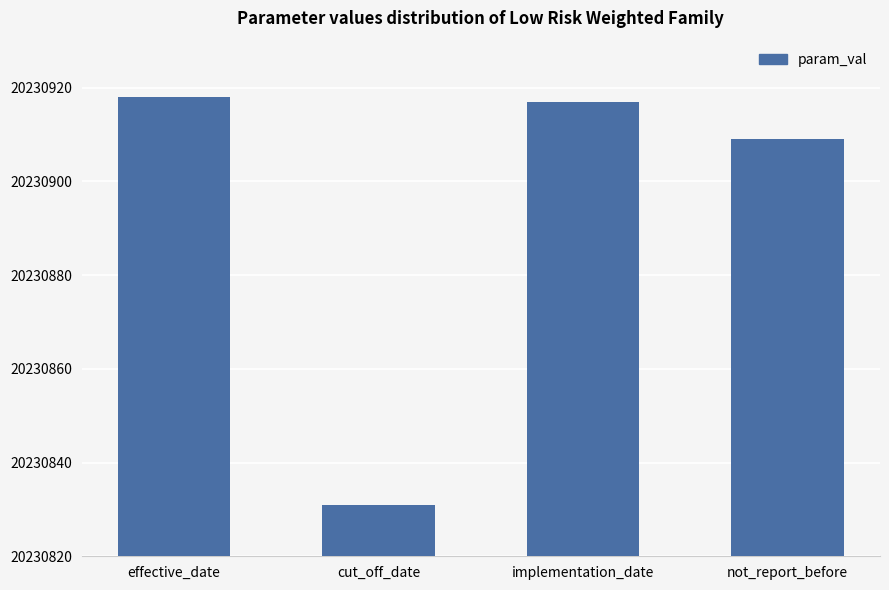

How many categories are shown in the chart?

4